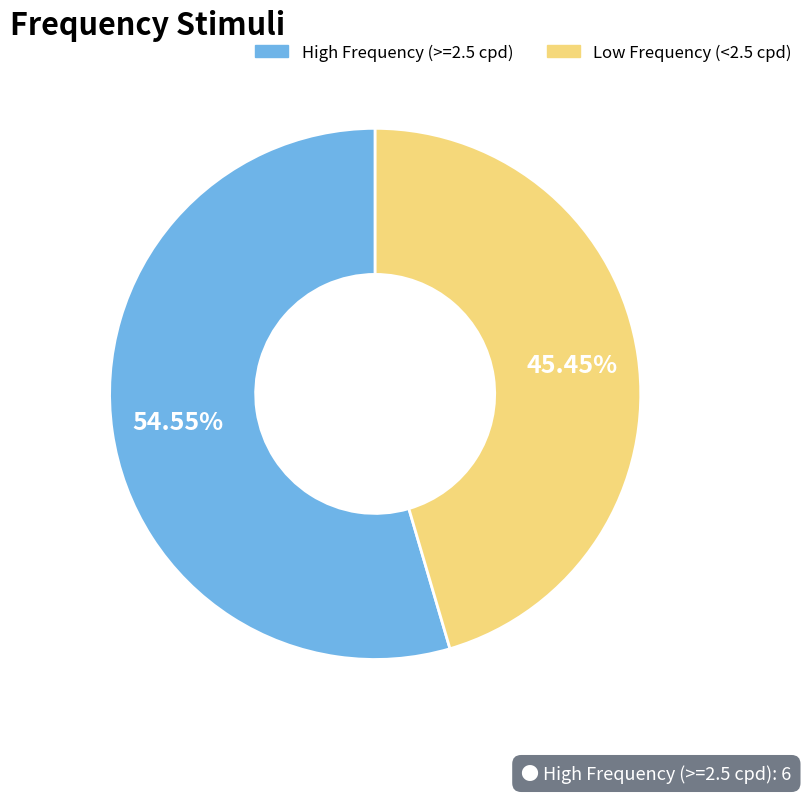

Is there a majority slice in this chart?

Yes